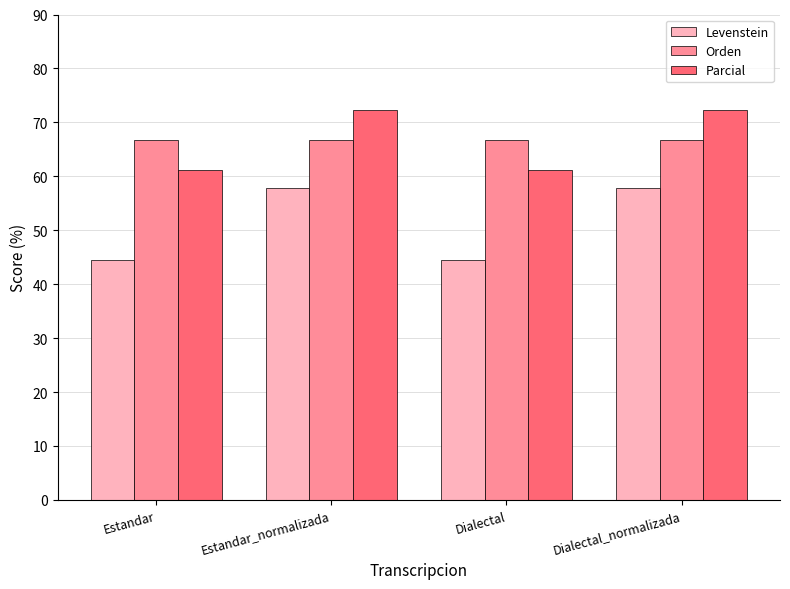

What is the maximum value shown in the chart?

72.2